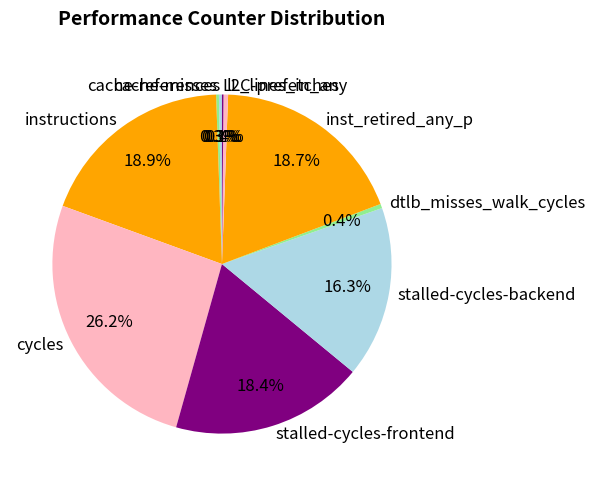

To the nearest percent, what is the combined percentage of instructions and stalled-cycles-backend?

35%